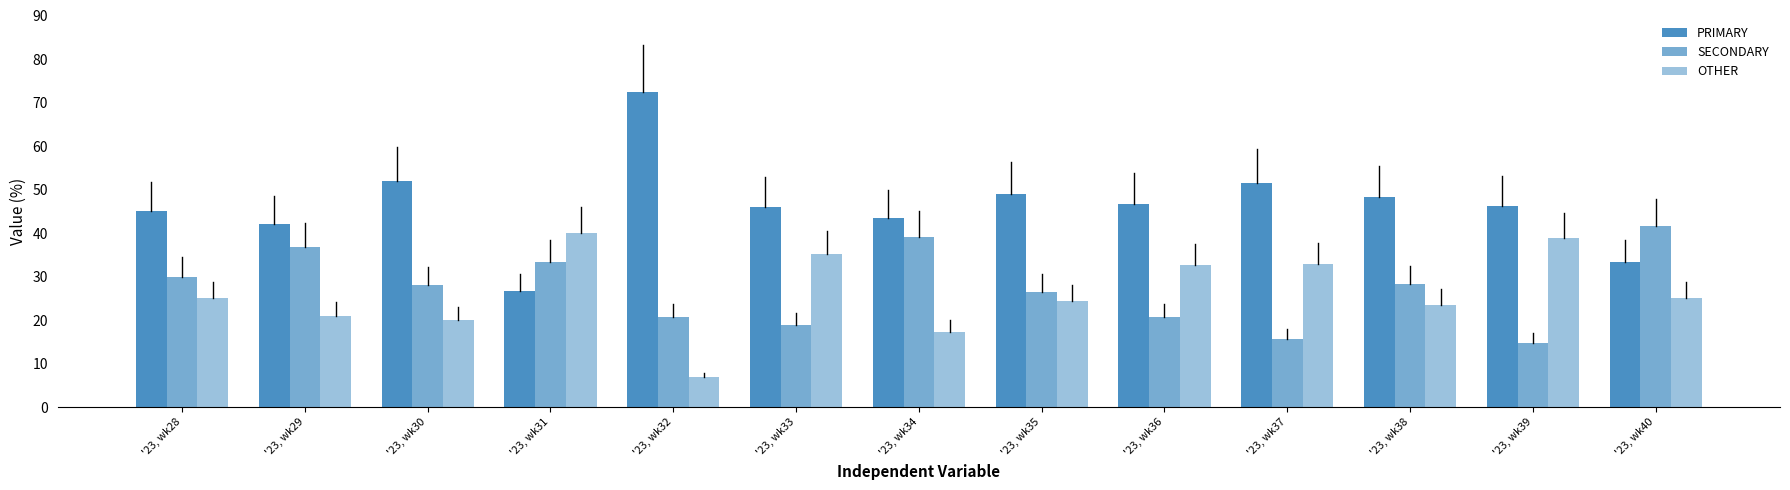

The value of OTHER at '23, wk34 is 4.5. True or false?

False